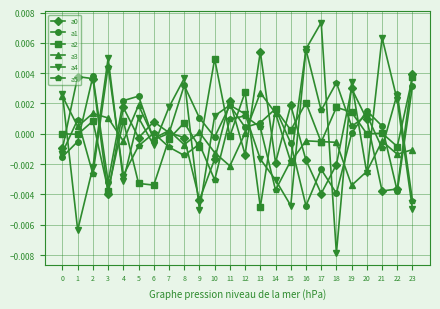

The value of a4 at 20 is -0.0. True or false?

True